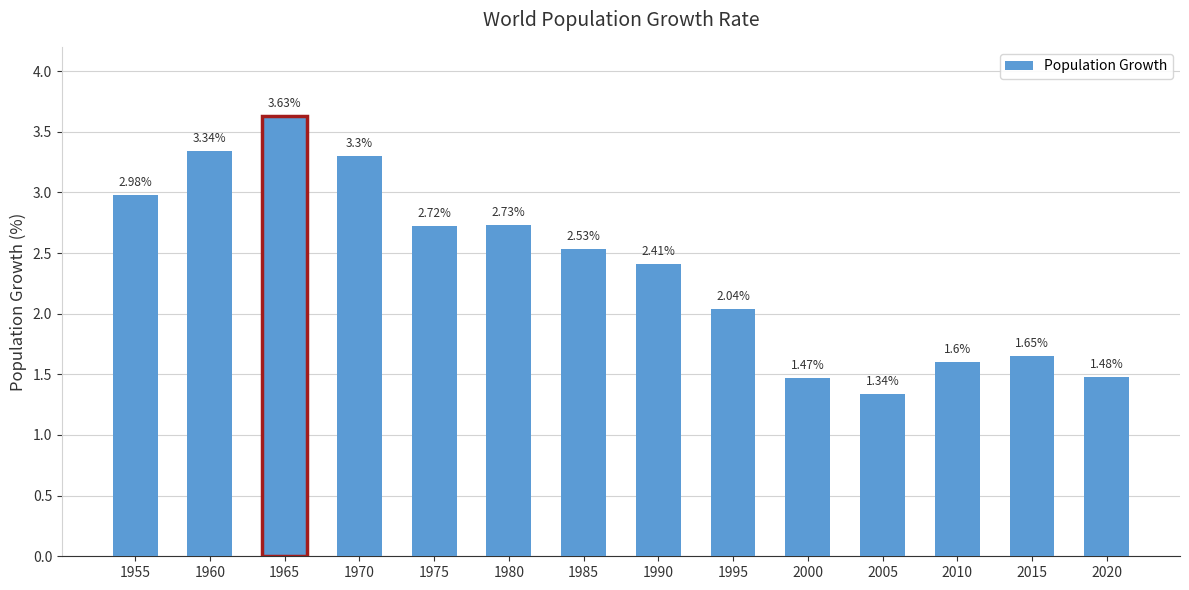

What is the difference between the values at 2005 and 2010?

0.3